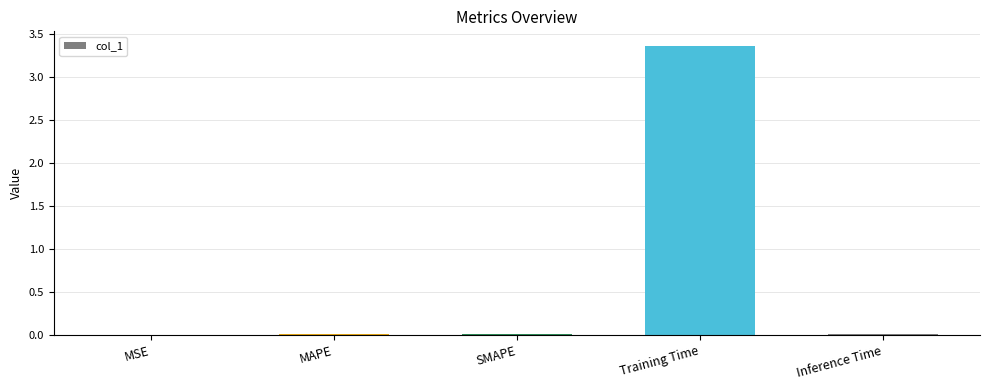

Which category has the highest value across all series?

Training Time